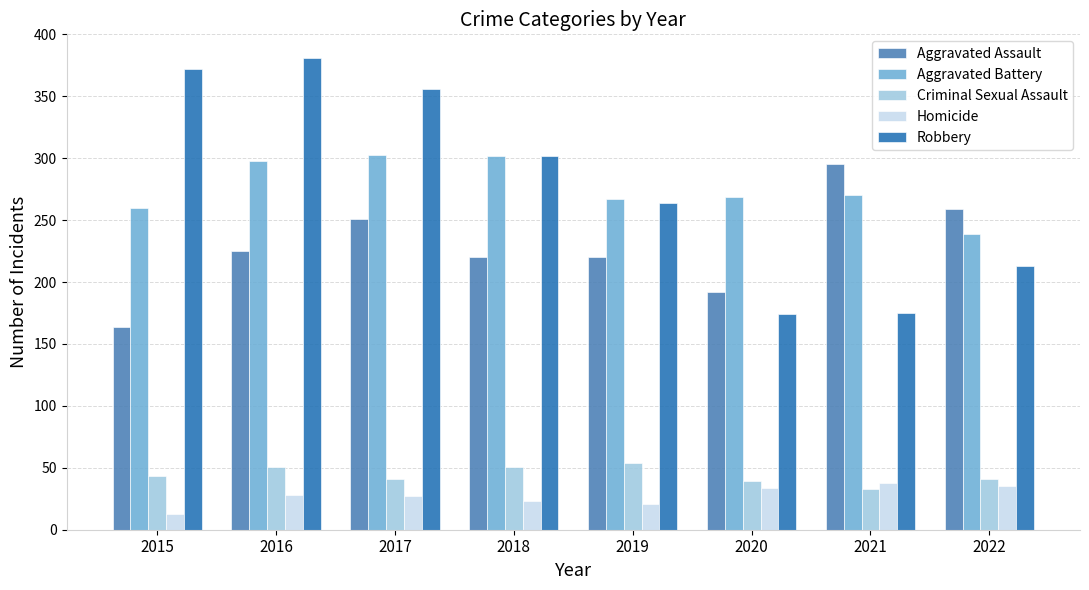

Rank the series by their maximum value, from highest to lowest.

Robbery, Aggravated Battery, Aggravated Assault, Criminal Sexual Assault, Homicide